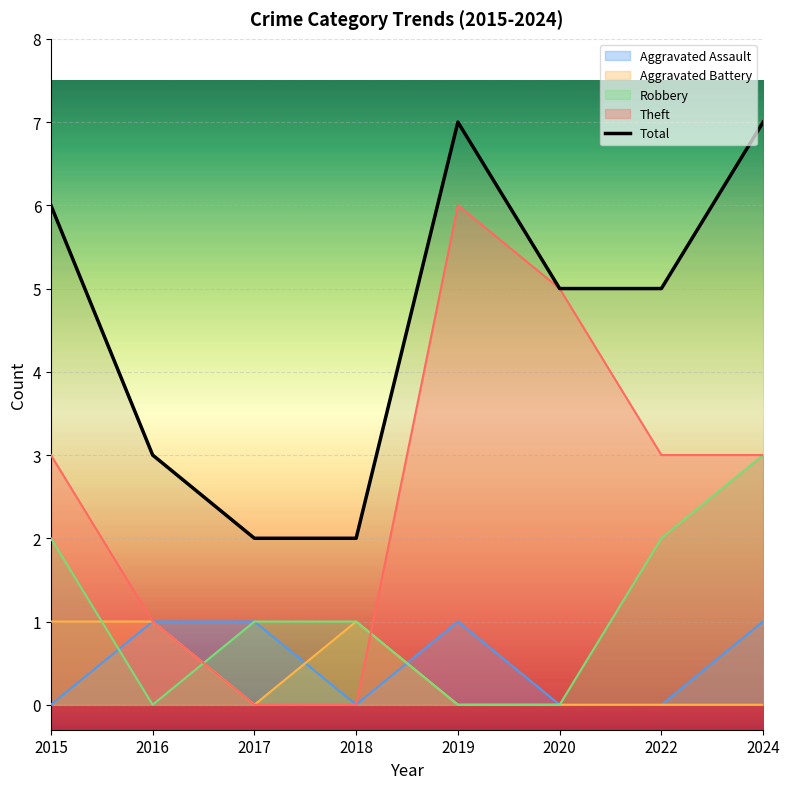

Reading right to left, list all the values displayed in this chart.

2024=7	2022=5	2020=5	2019=7	2018=2	2017=2	2016=3	2015=6